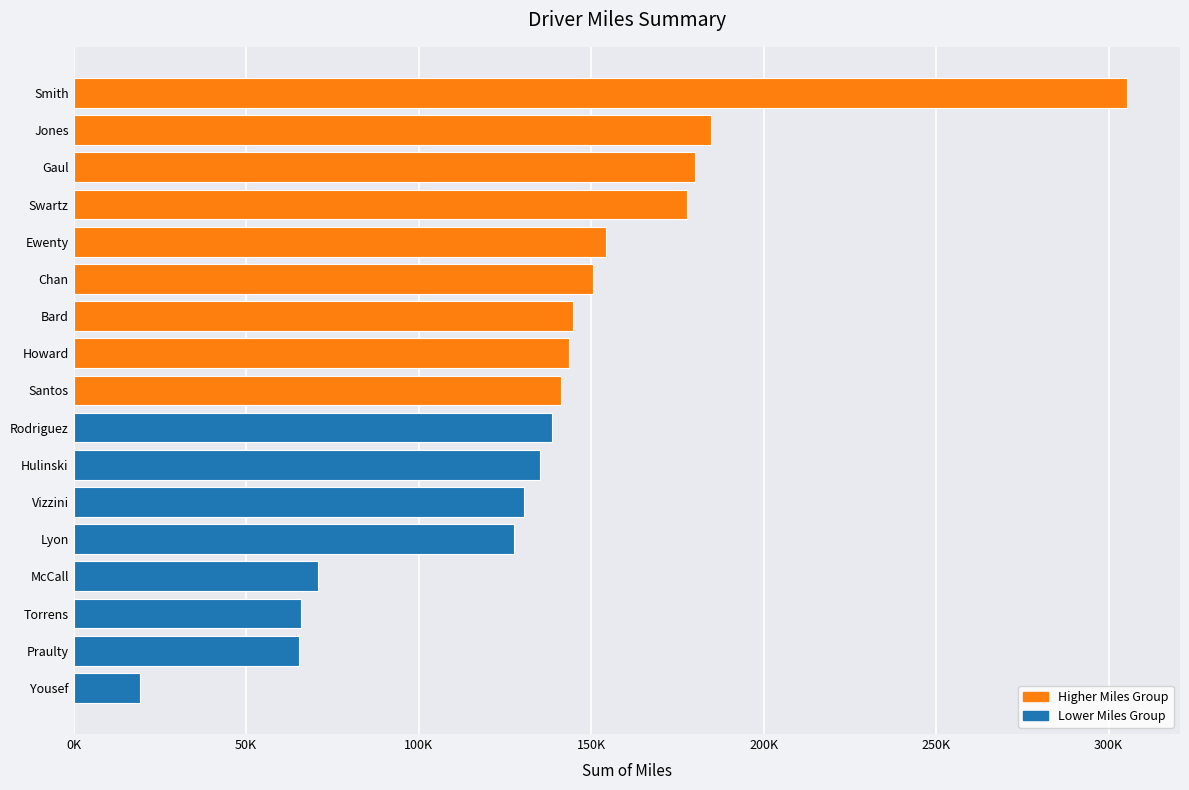

What is the sum of all values?

2335987.3